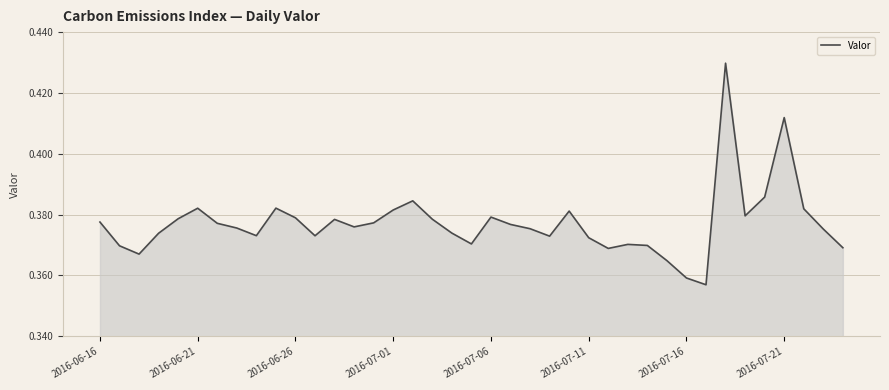

How many values are between 0 and 1?

39